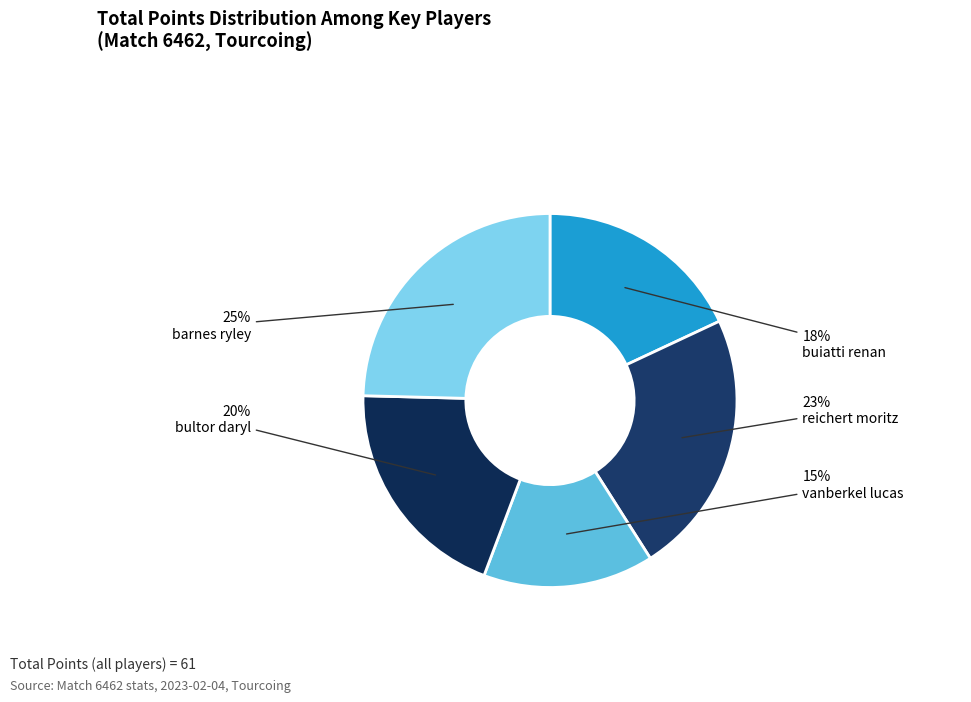

Which slice is the smallest?

vanberkel lucas